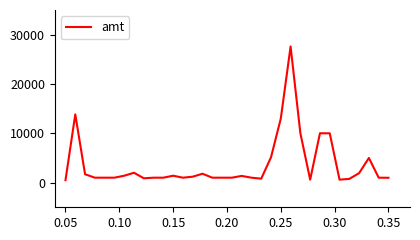

What is the greatest value displayed?

27610.0